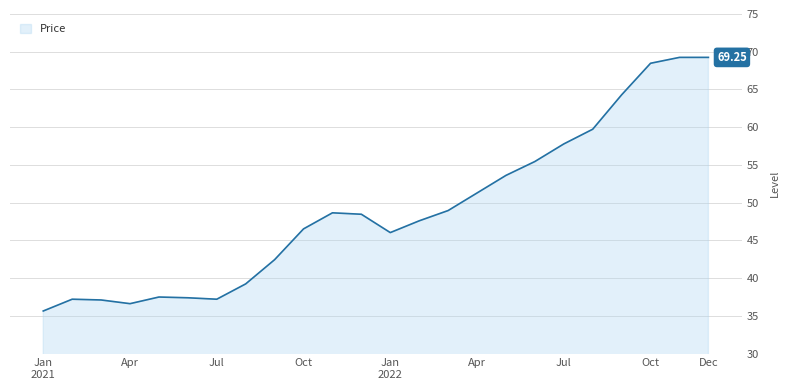

What is the difference between the maximum and minimum values?

33.6